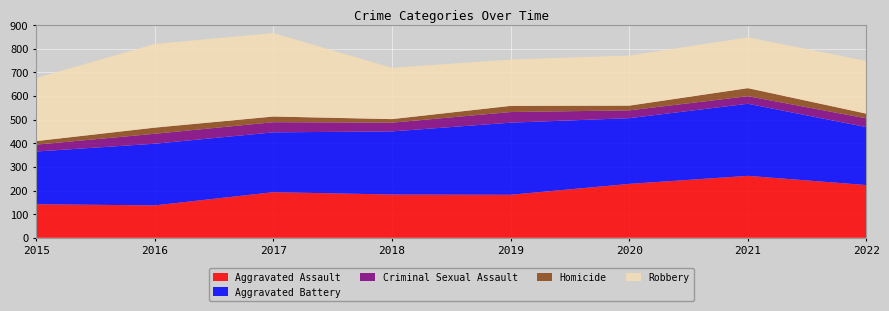

Reading left to right, what are all the values shown in this chart?

Aggravated Assault: 142	137	193	183	182	228	262	223
Aggravated Battery: 223	261	253	267	305	278	305	245
Criminal Sexual Assault: 29	42	43	37	45	33	32	37
Homicide: 15	26	24	15	26	20	34	20
Robbery: 267	354	353	217	196	212	215	223